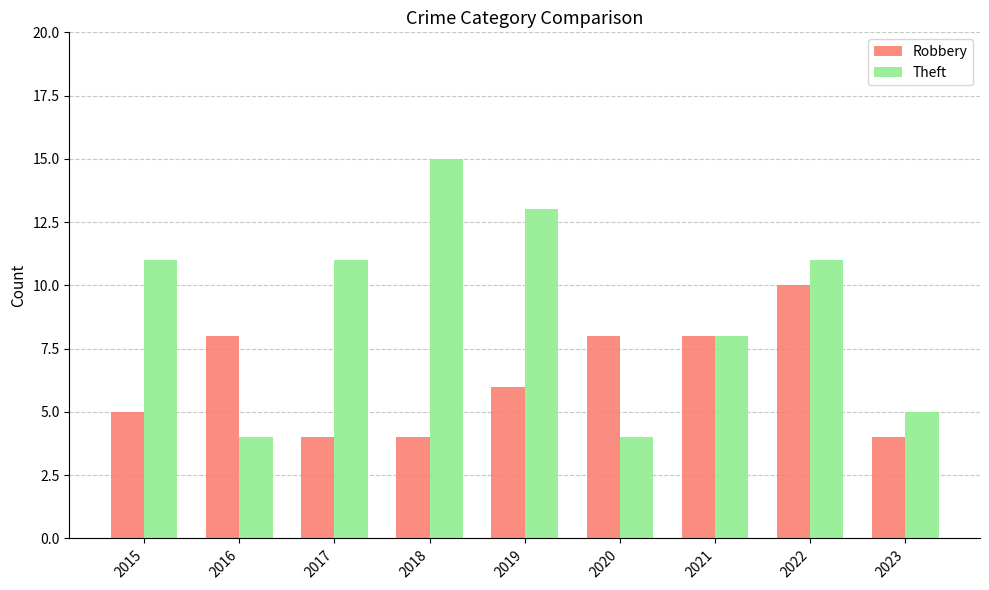

Which category has the highest value in the Theft series?

2018